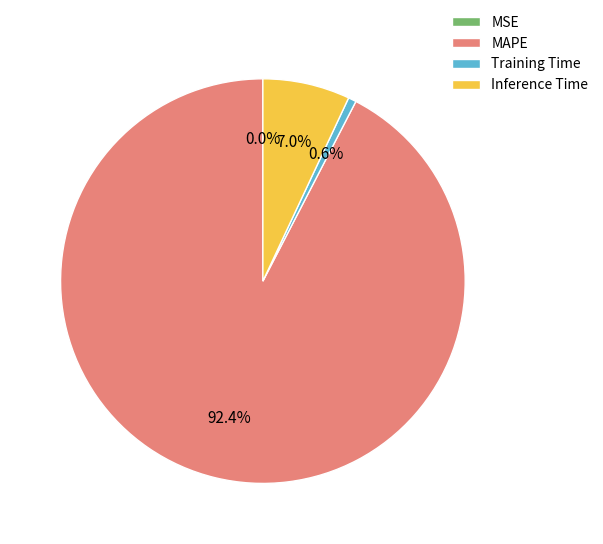

What percentage is the MAPE slice, to the nearest percent?

92%